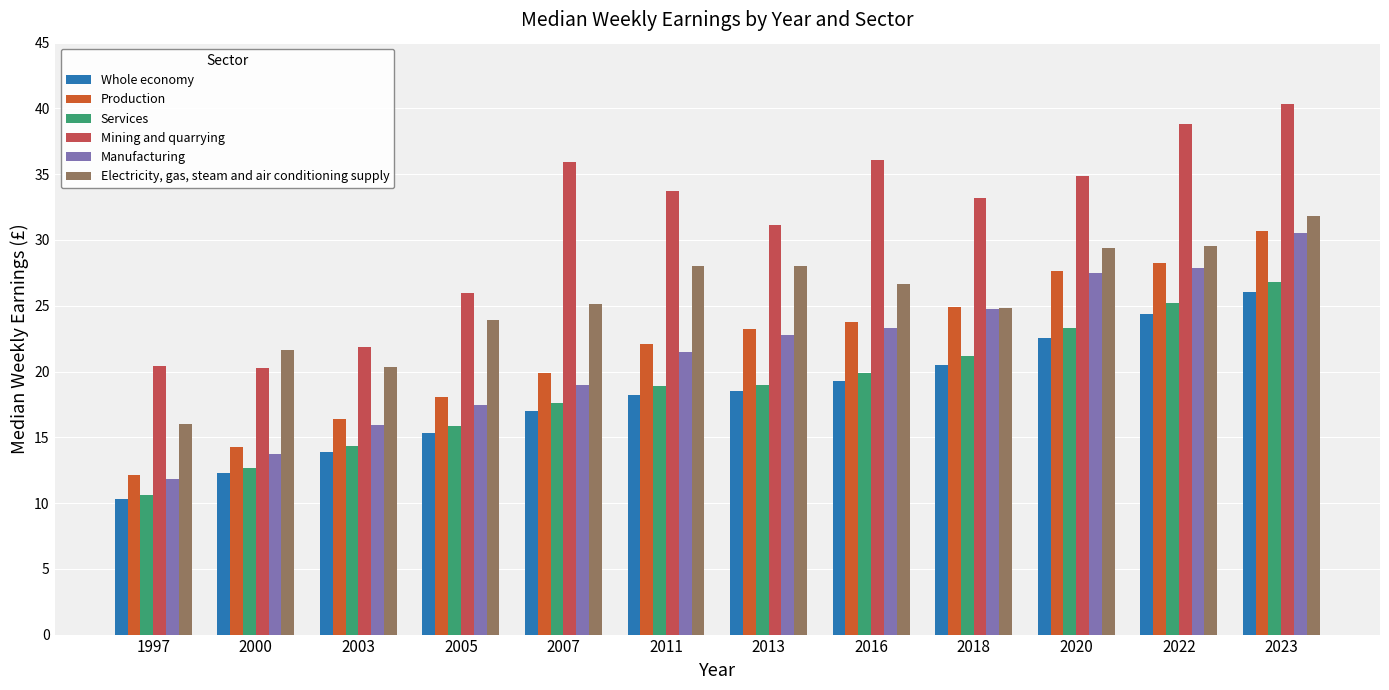

The Services series shows 21.2 at 2018. True or false?

True